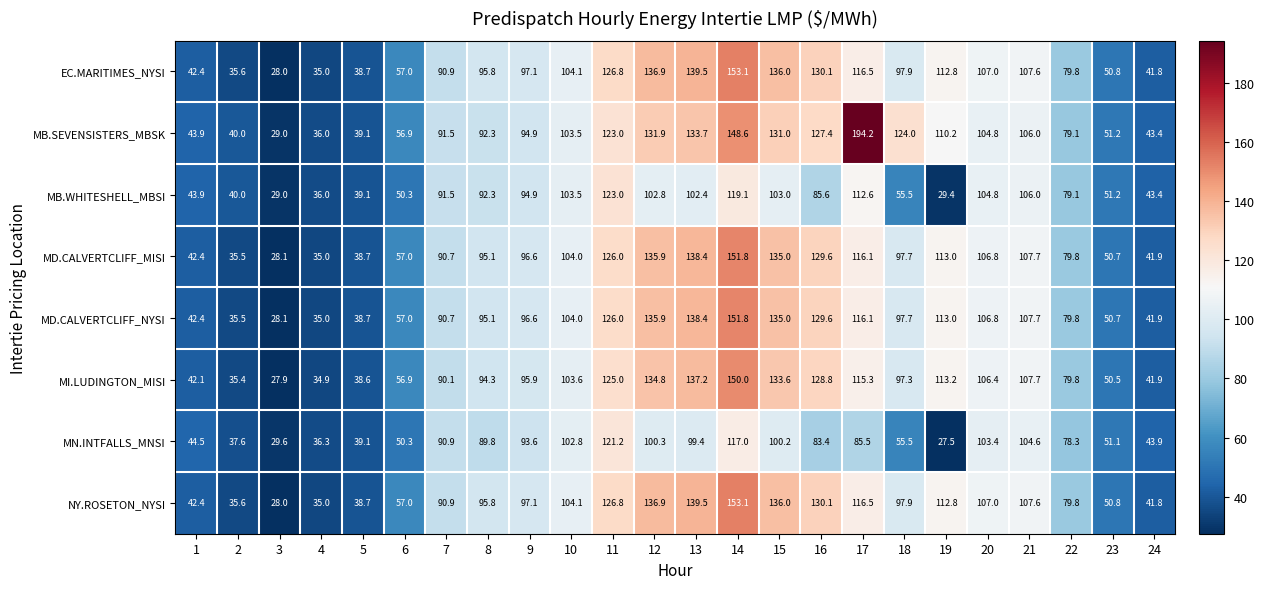

Count the number of categories in the chart.

24